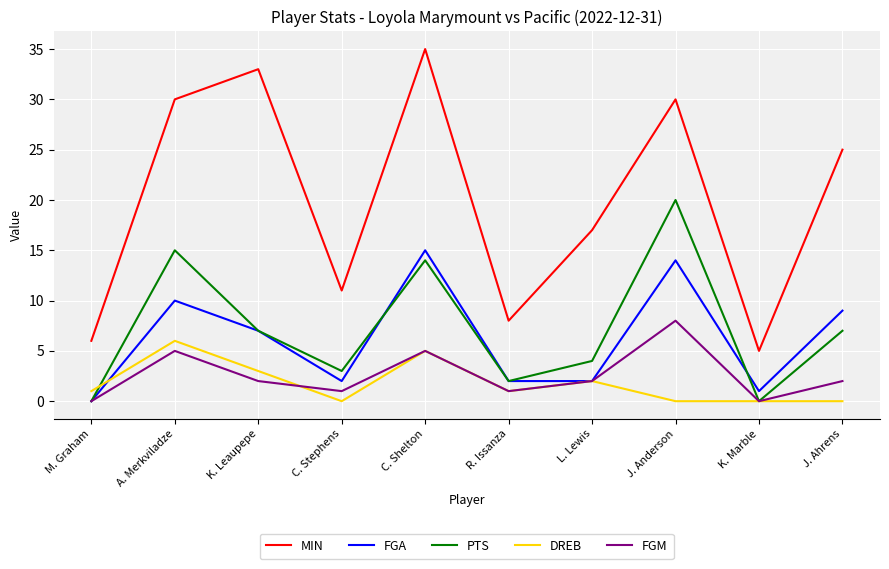

What is the sum of all PTS values?

72